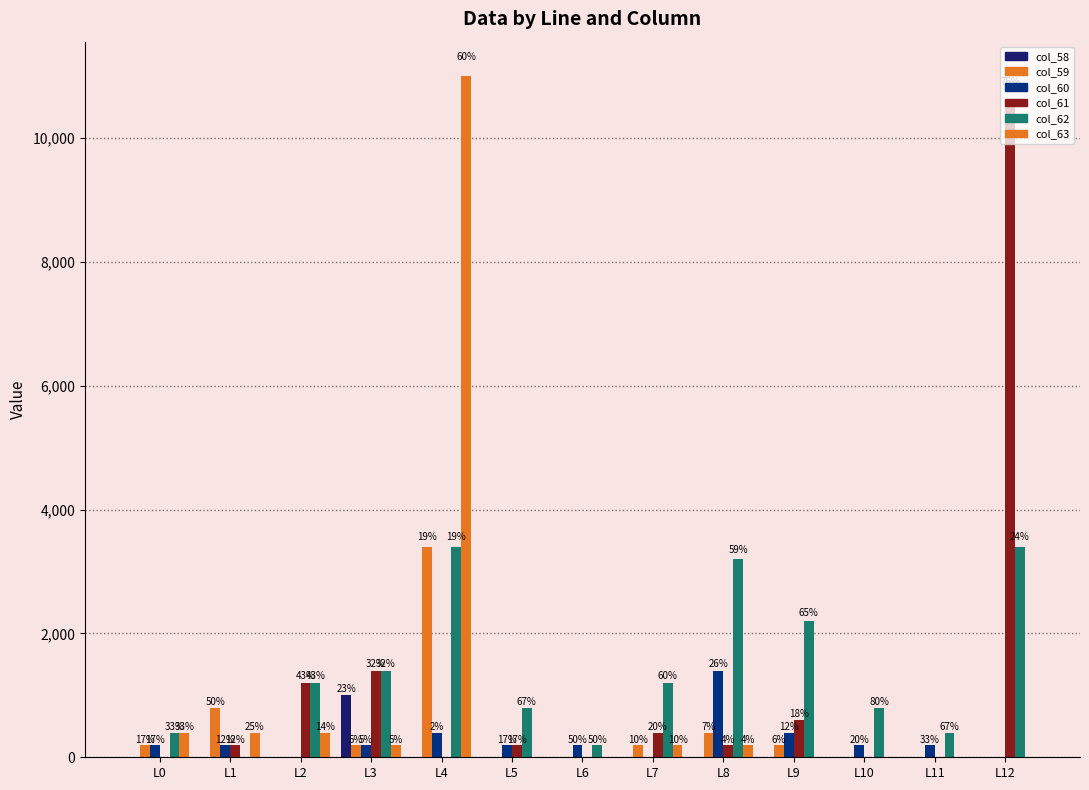

What is the difference between the maximum and minimum values in the col_61 series?

10604.5